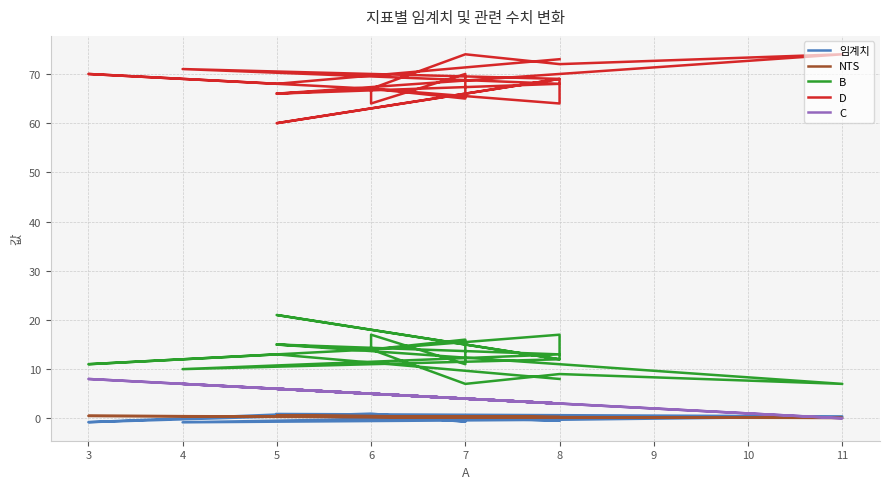

What is the difference between the maximum and second lowest values in the NTS series?

0.4